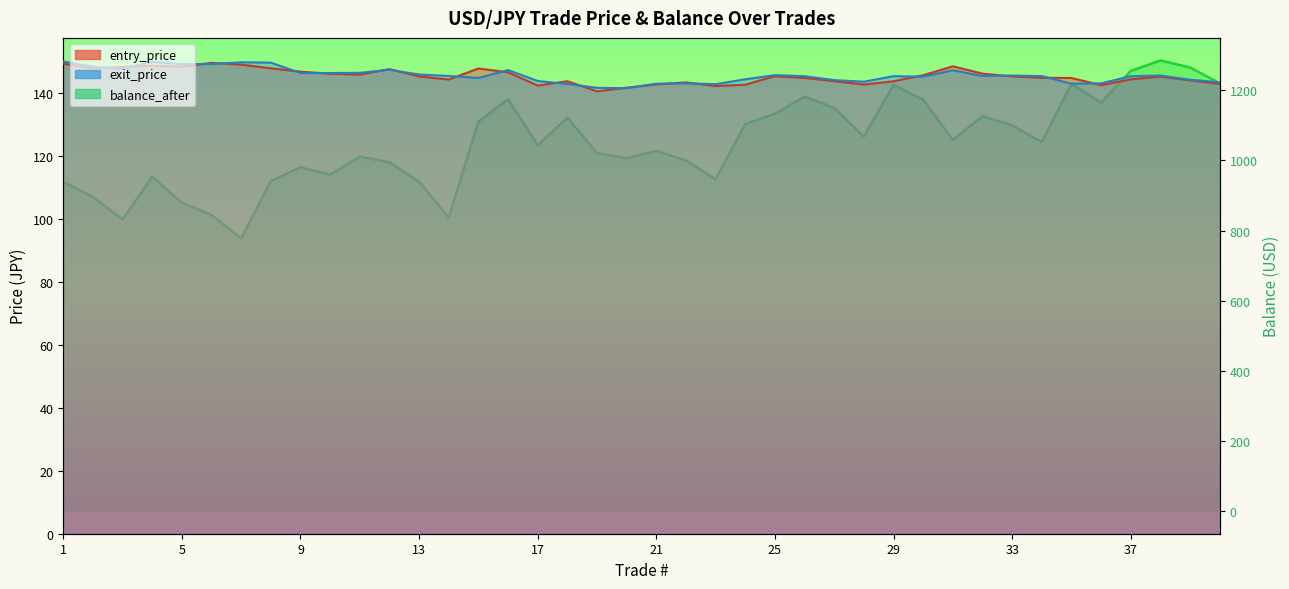

At which category is the sum across all series the highest?

38